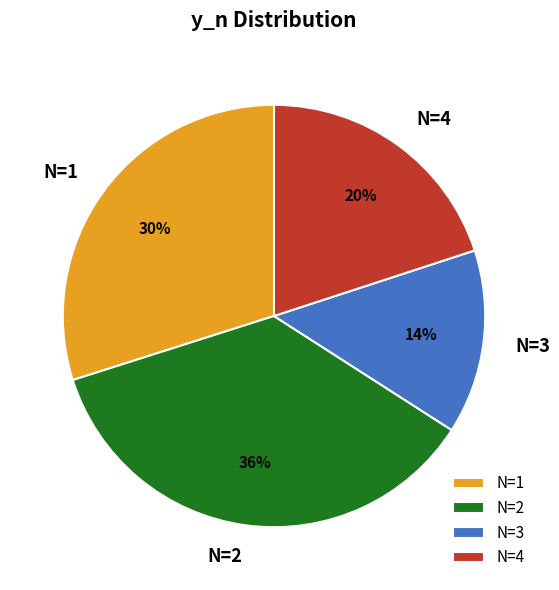

What is the largest slice in the pie chart?

N=2